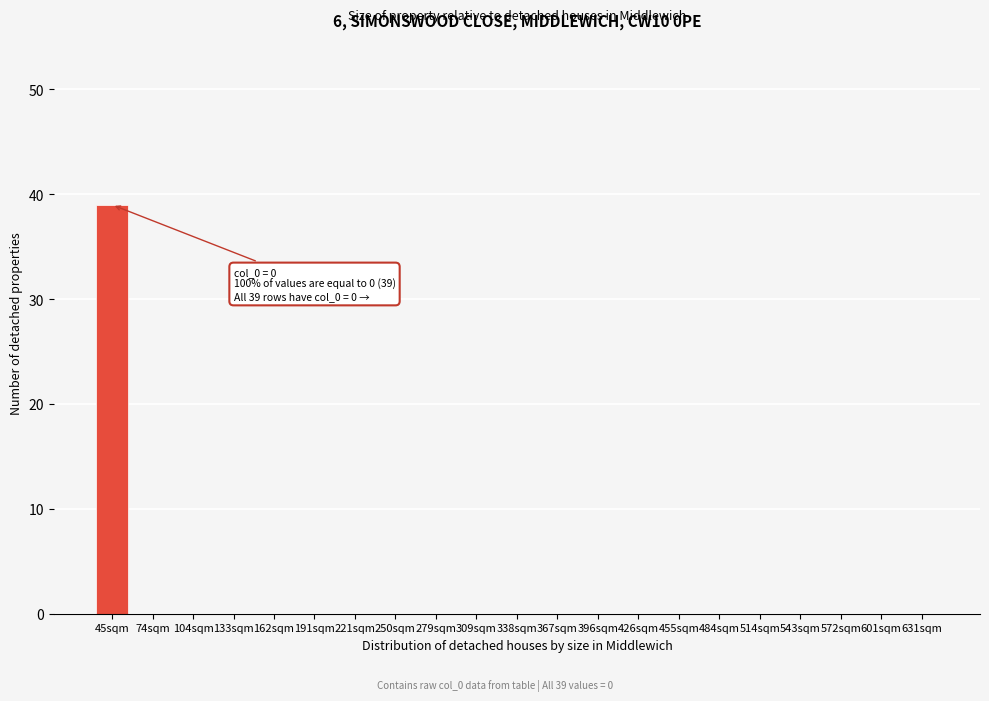

Reading left to right, list all the values displayed in this chart.

45sqm=39	74sqm=0	104sqm=0	133sqm=0	162sqm=0	191sqm=0	221sqm=0	250sqm=0	279sqm=0	309sqm=0	338sqm=0	367sqm=0	396sqm=0	426sqm=0	455sqm=0	484sqm=0	514sqm=0	543sqm=0	572sqm=0	601sqm=0	631sqm=0